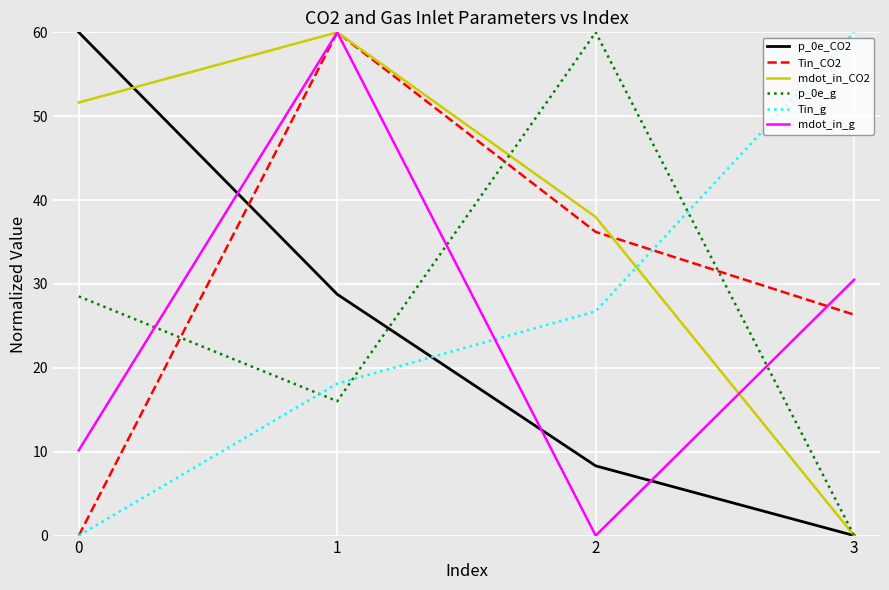

What value does the mdot_in_g series have at 0?

10.2